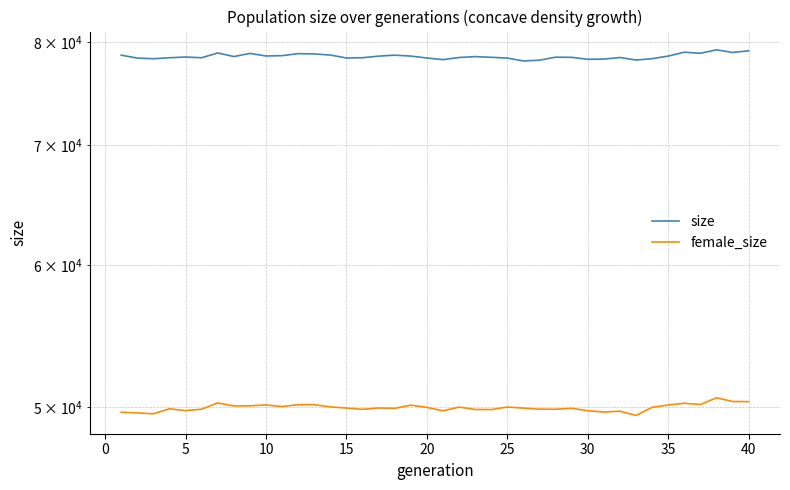

How many data points in female_size are less than 49925?

20